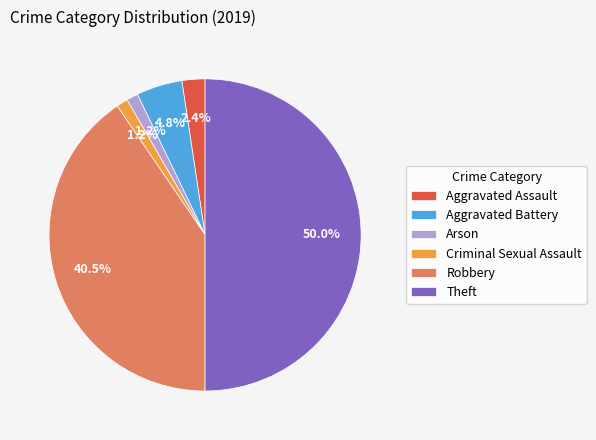

True or false: Arson accounts for 1% of the total.

True